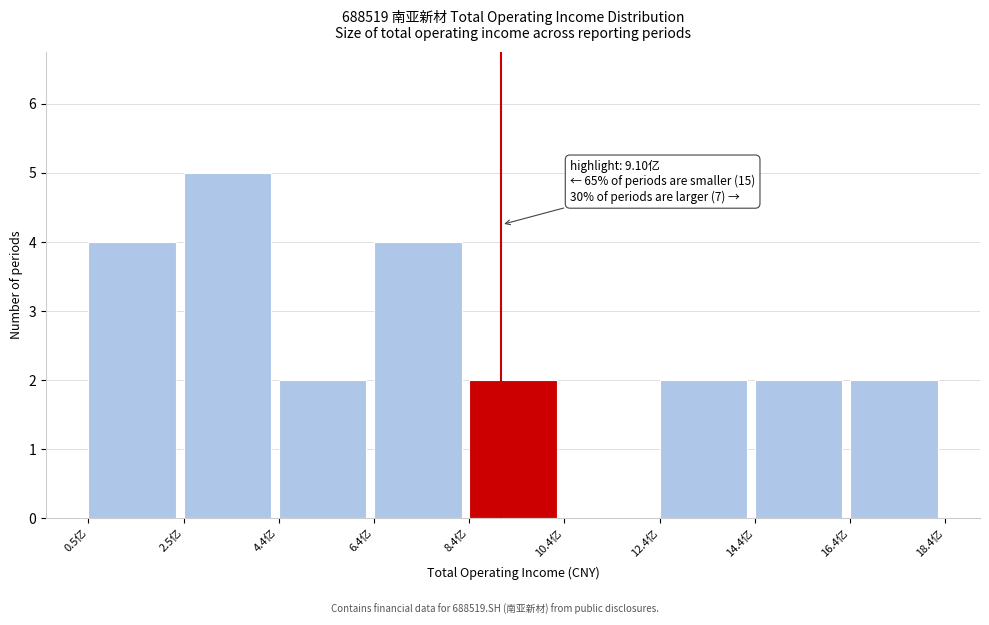

Reading right to left, list all the values displayed in this chart.

16.4亿=2	14.4亿=2	12.4亿=2	10.4亿=0	8.4亿=2	6.4亿=4	4.4亿=2	2.5亿=5	0.5亿=4